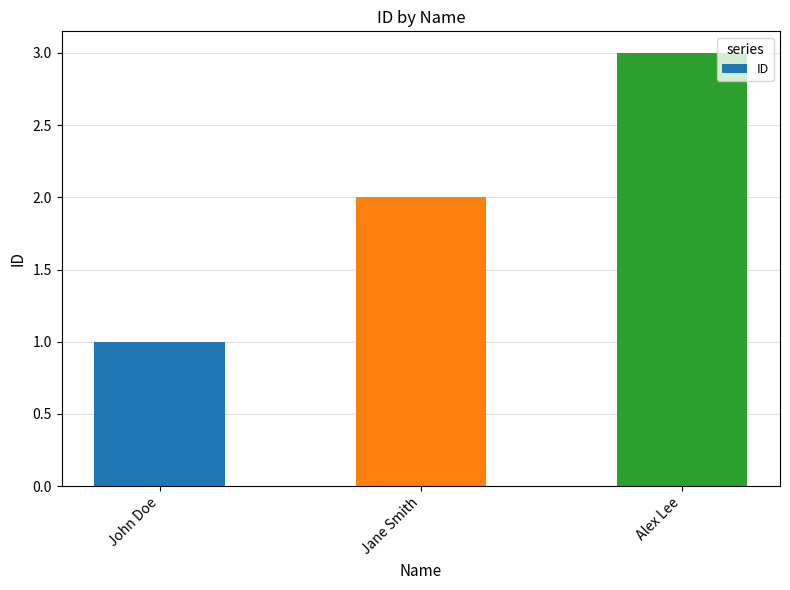

How many categories are shown in the chart?

3